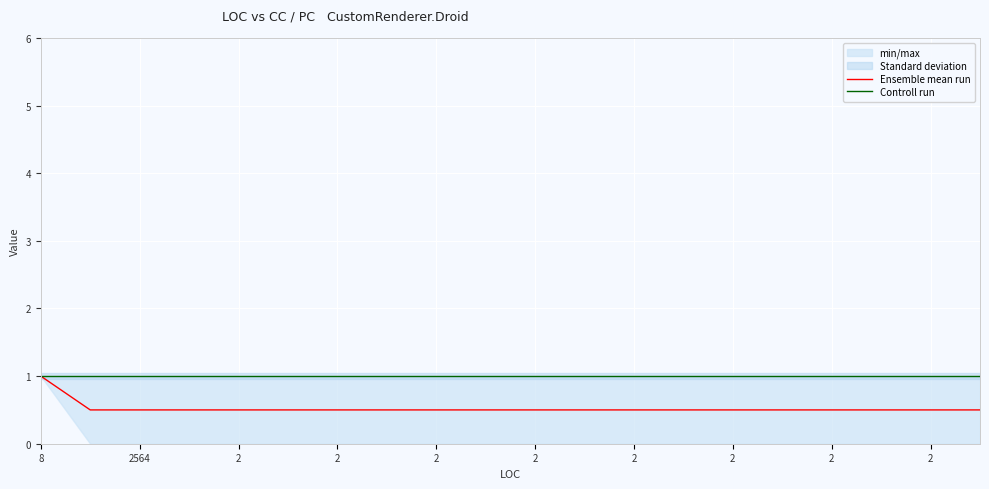

Which has a higher value, 13 or 11?

13